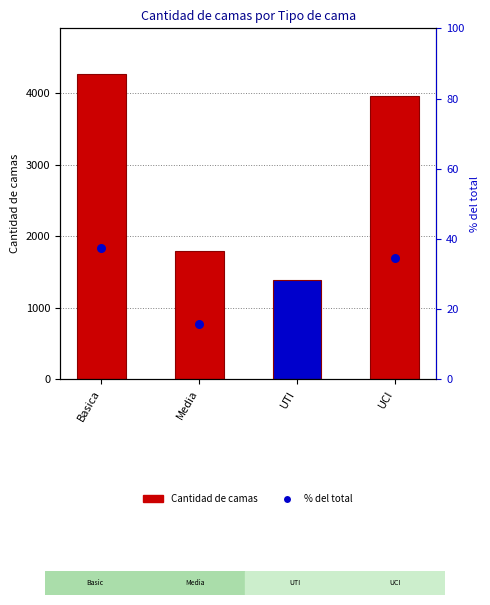

Which series reaches the minimum Y coordinate?

% del total